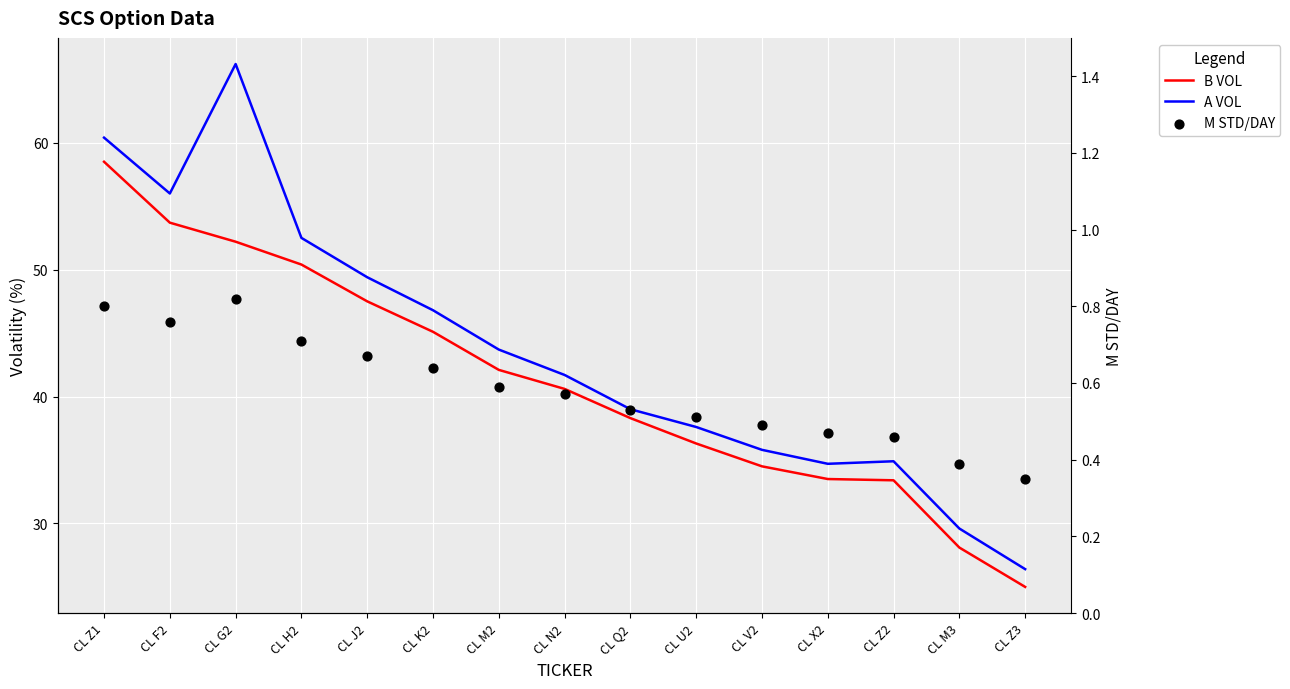

Is the value of A VOL at CL V2 greater than the value of M STD/DAY at CL Z2?

Yes